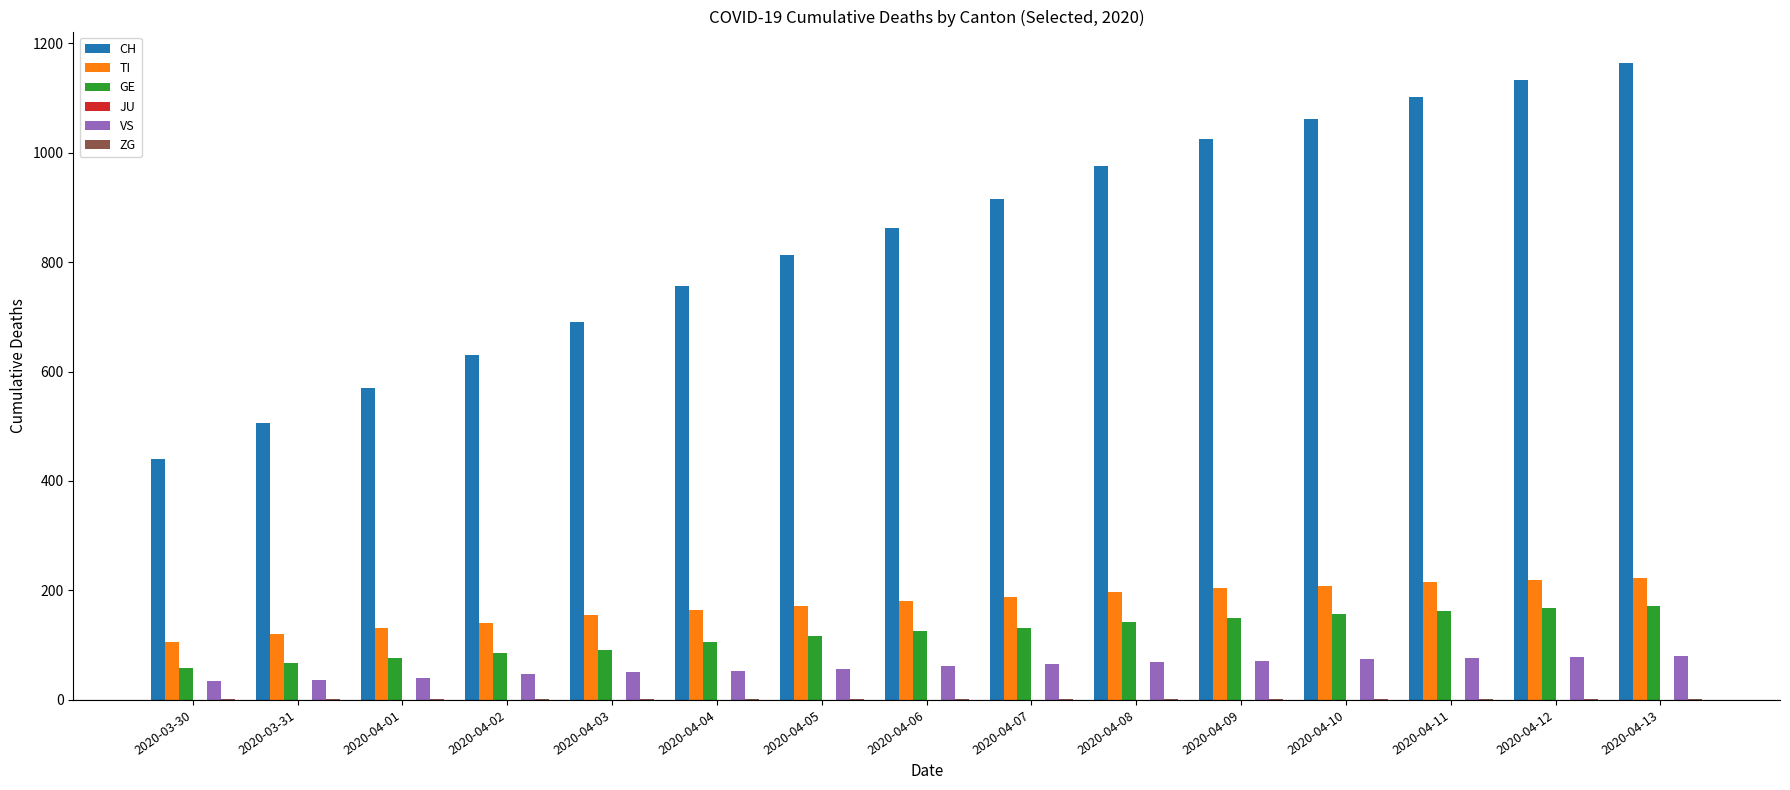

The value of VS at 2020-04-07 is 65. True or false?

True